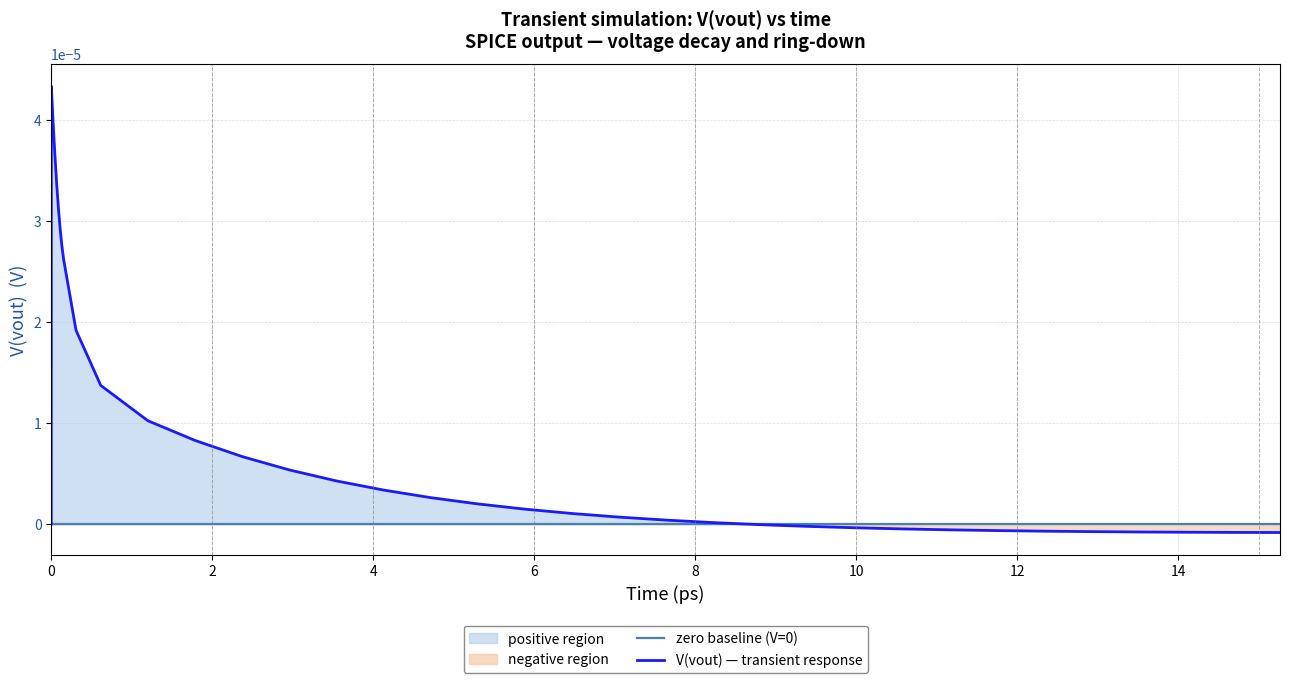

How many data points are above 0?

28